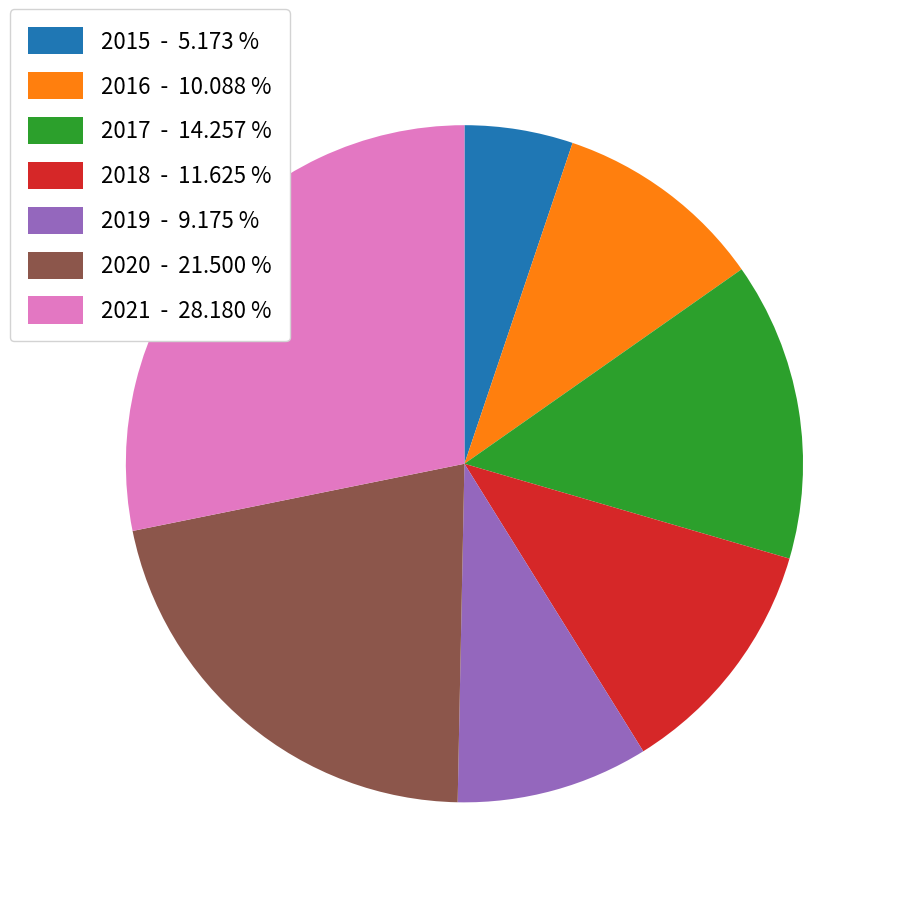

Between 2015 - 5.173 % and 2016 - 10.088 %, which is larger?

2016 - 10.088 %